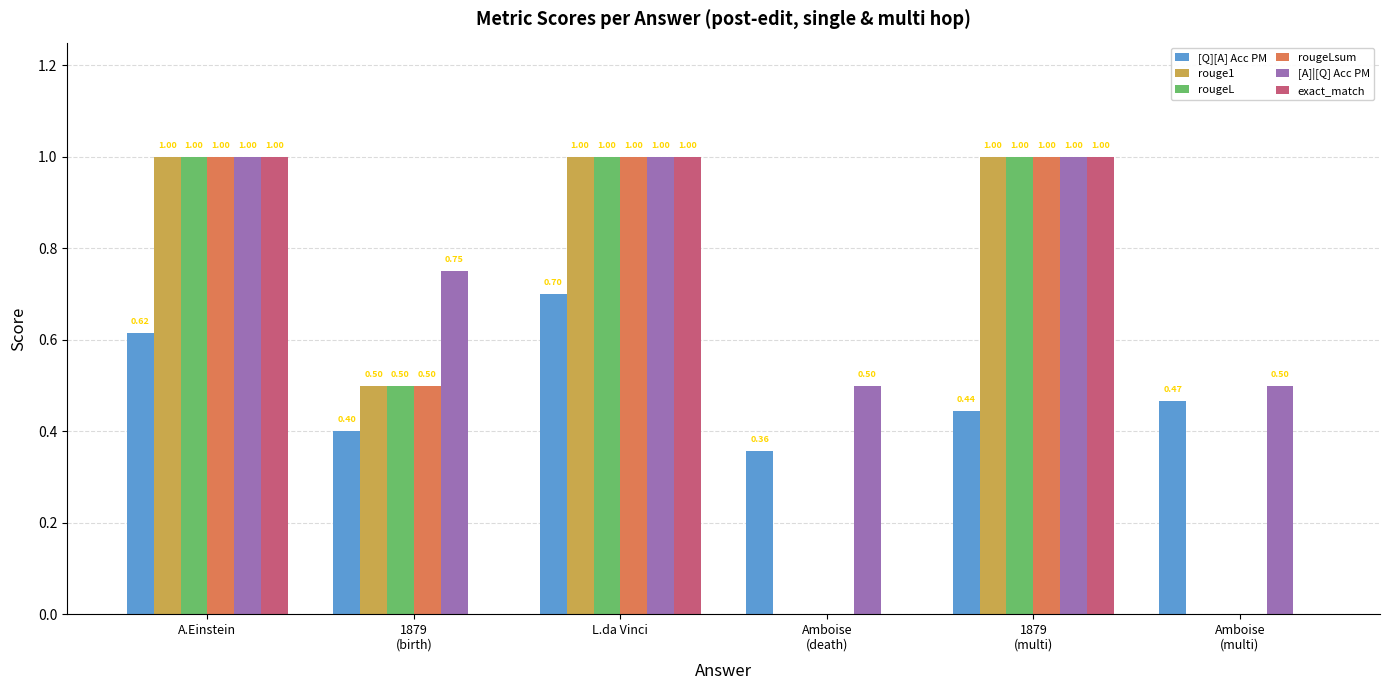

What is the average value of the exact_match series?

0.5